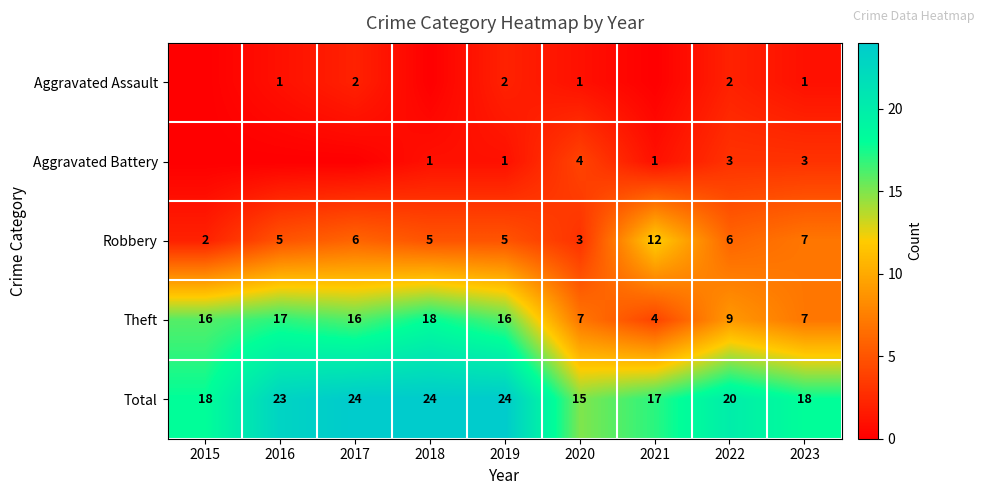

The Robbery series shows 10 at 2023. True or false?

False